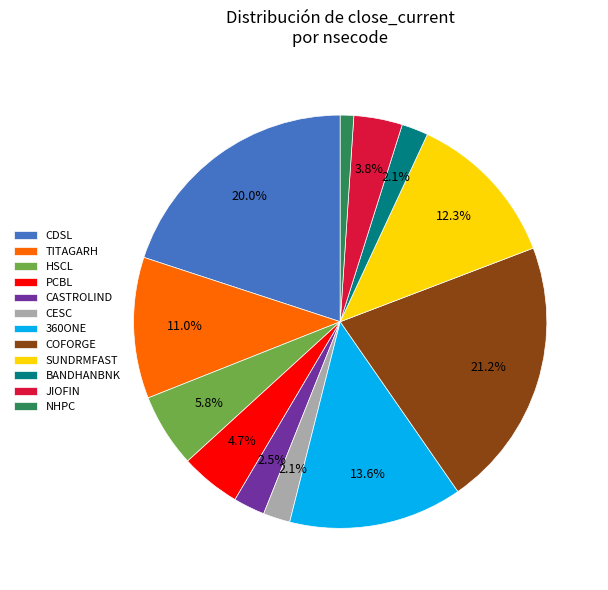

Which has a higher value, COFORGE or CDSL?

COFORGE